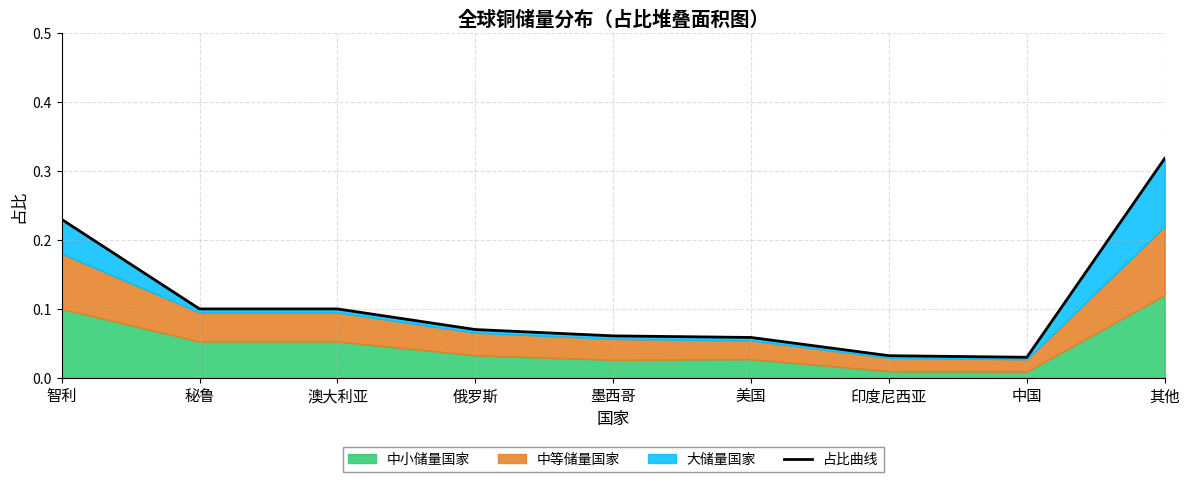

At which category does the chart reach its minimum across all series?

中国